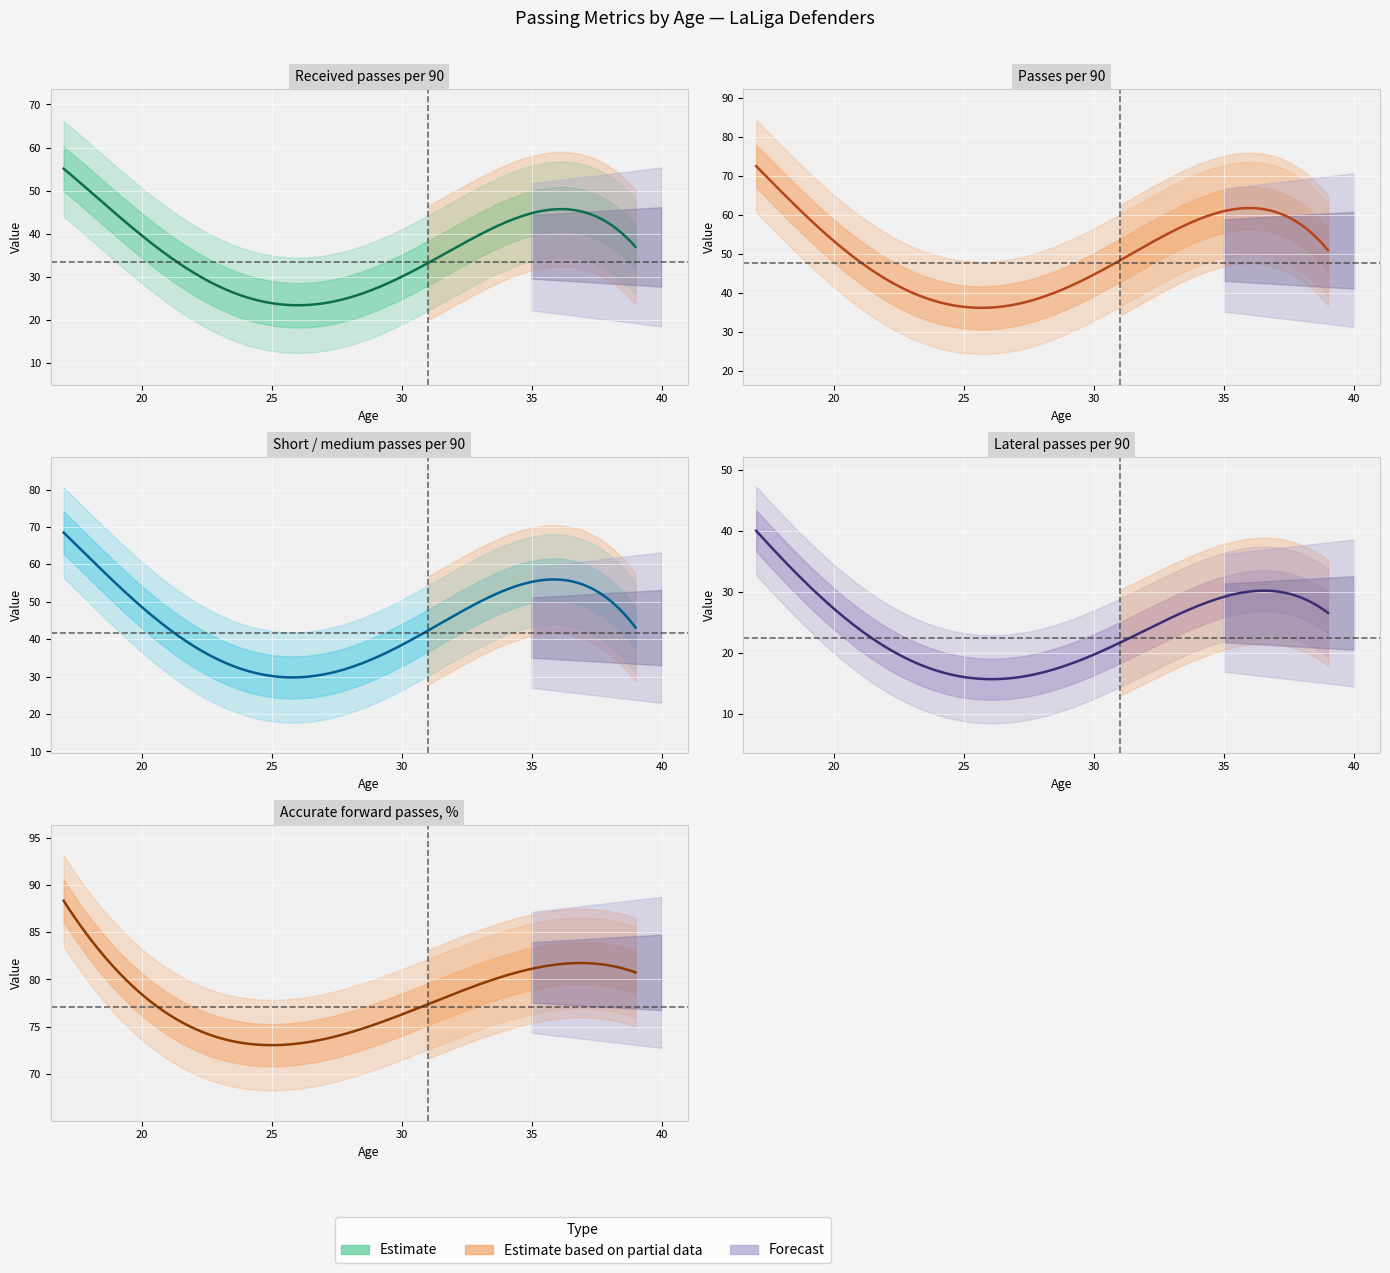

Which series has the largest range (max minus min)?

Short / medium passes per 90